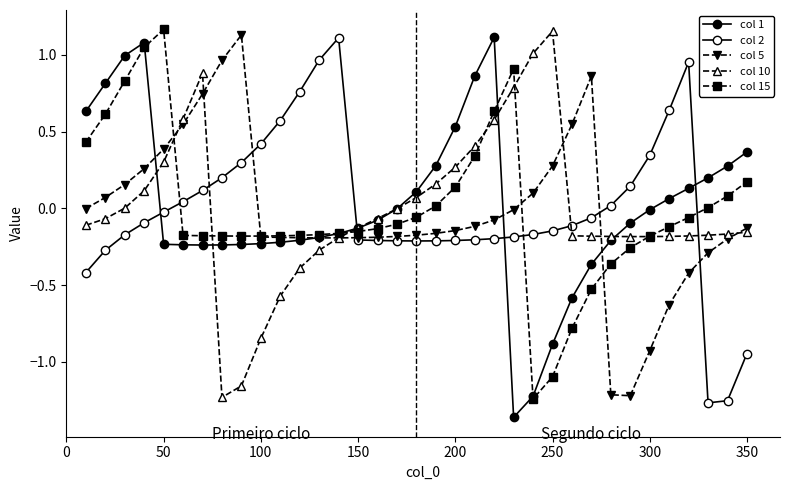

Does the chart display data point markers on the line(s)?

Yes